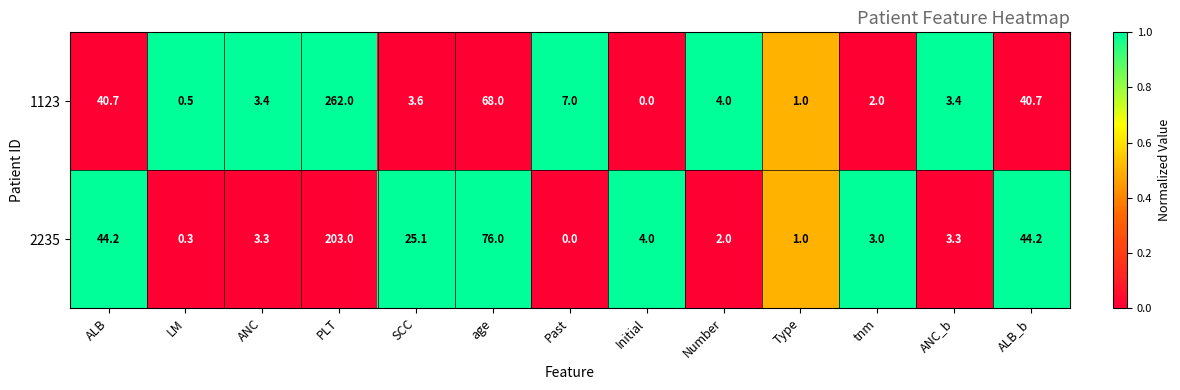

Count the number of data series in this chart.

2